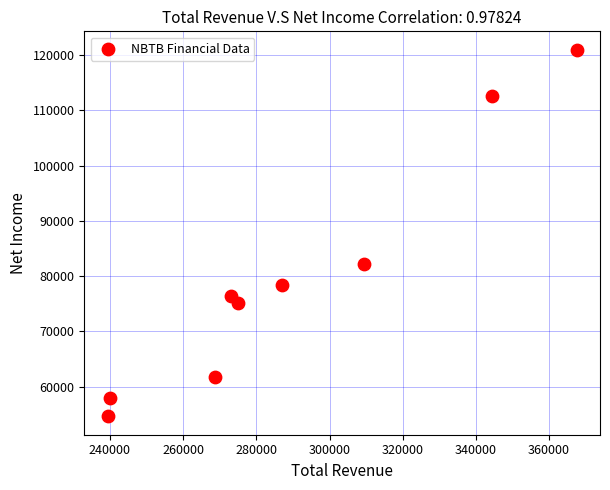

What Y value in the scatter plot is closest to 87800?

82200